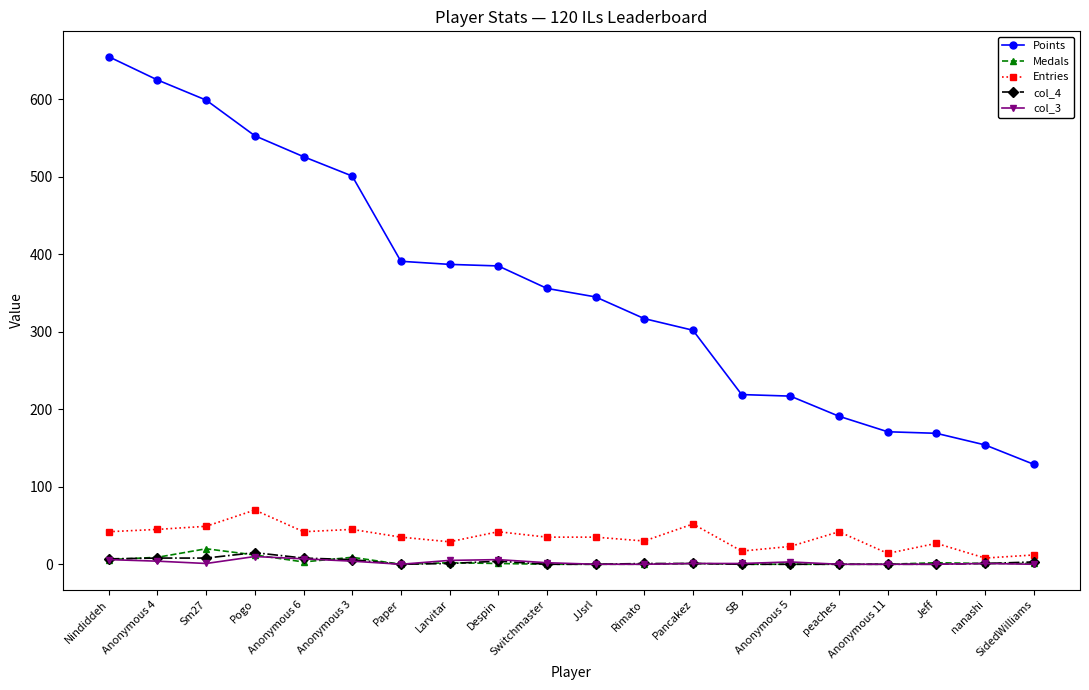

What is the maximum value shown in the chart?

655